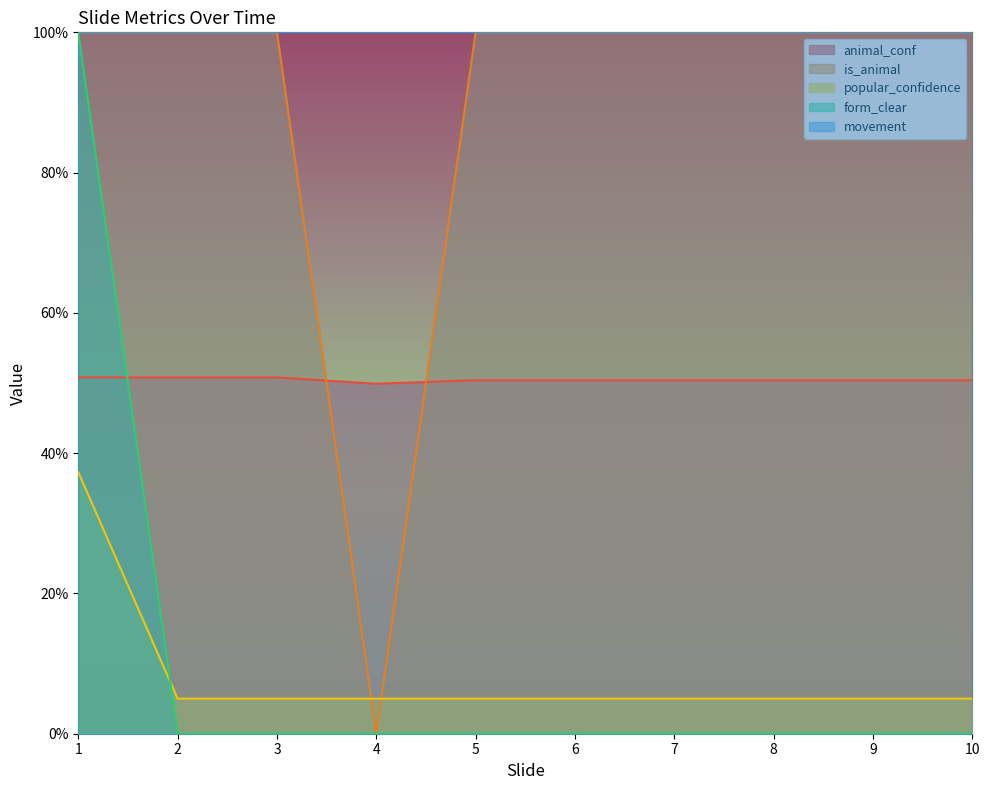

Is the value of popular_confidence at 5 greater than the value of animal_conf at 4?

No